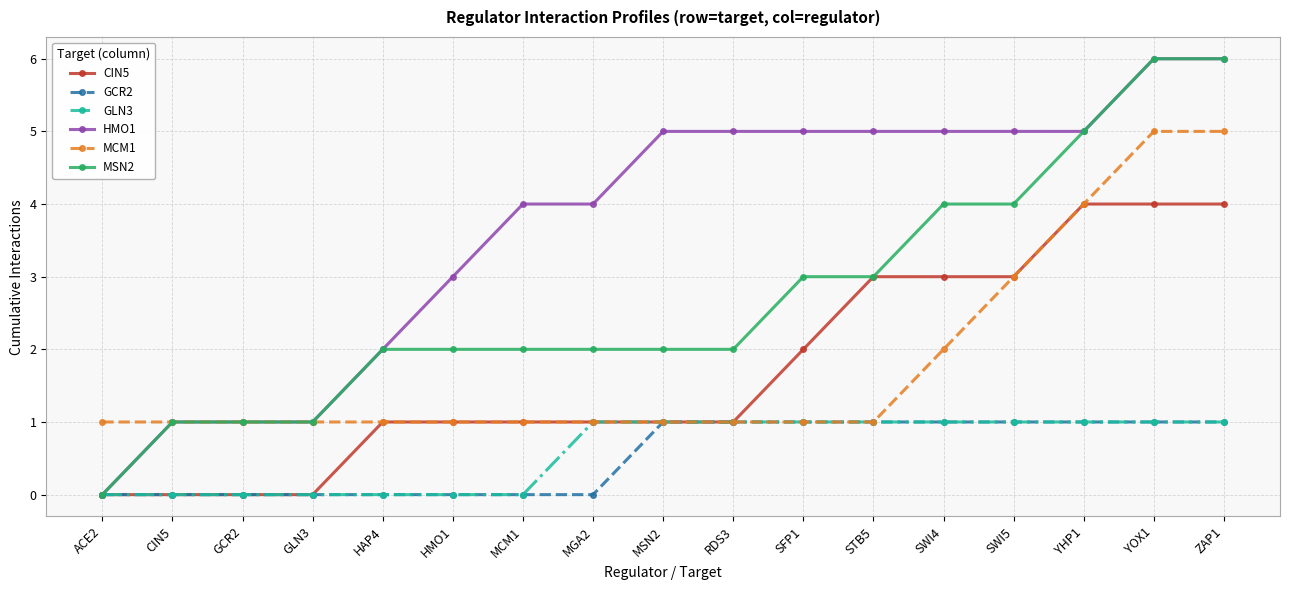

Which series has the largest total across all categories?

HMO1